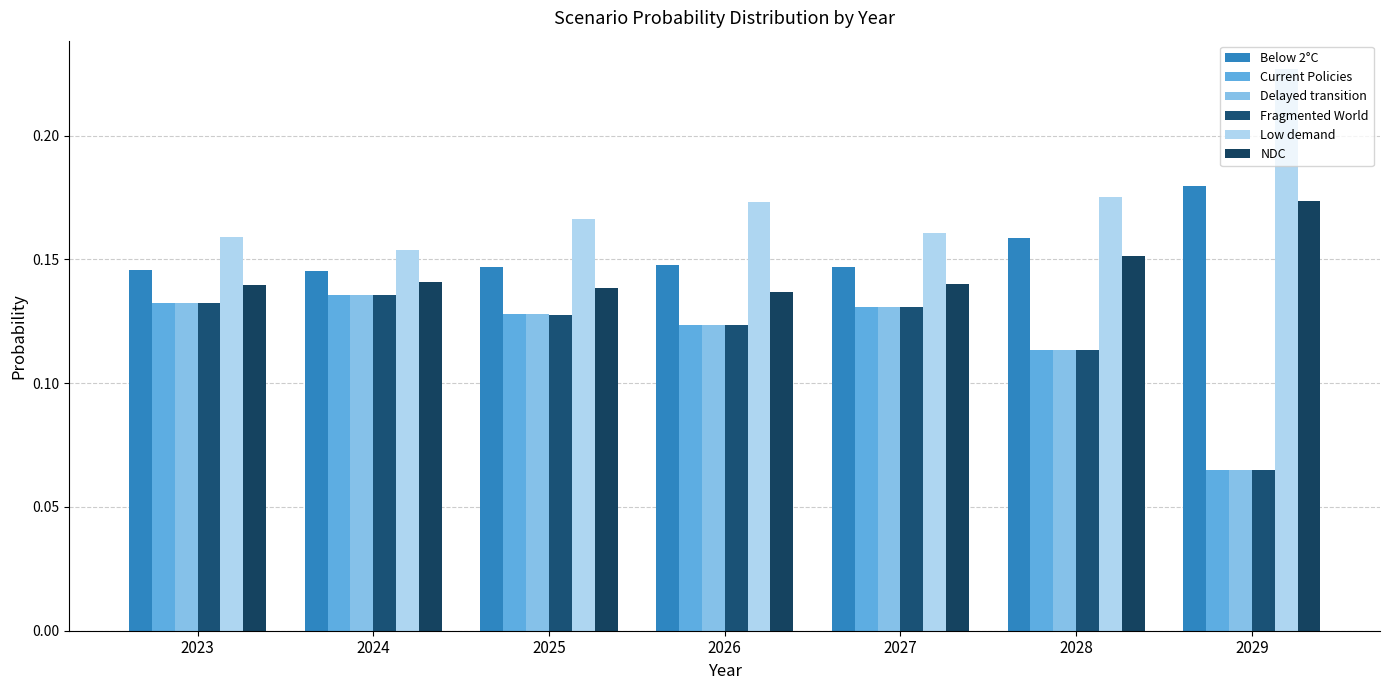

How many bars are there in each group?

6